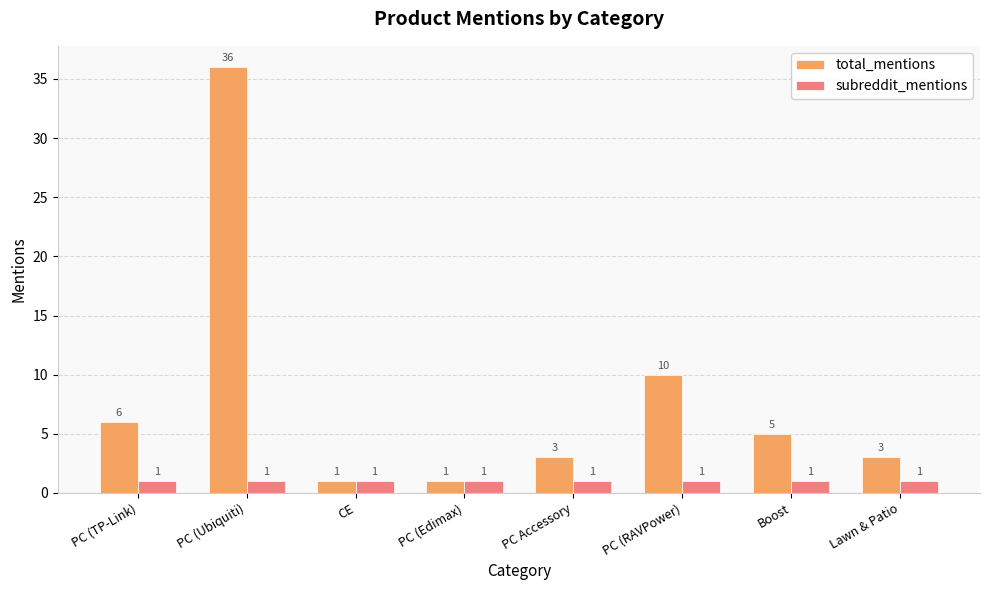

What is the label of the 7th bar from the left?

Boost